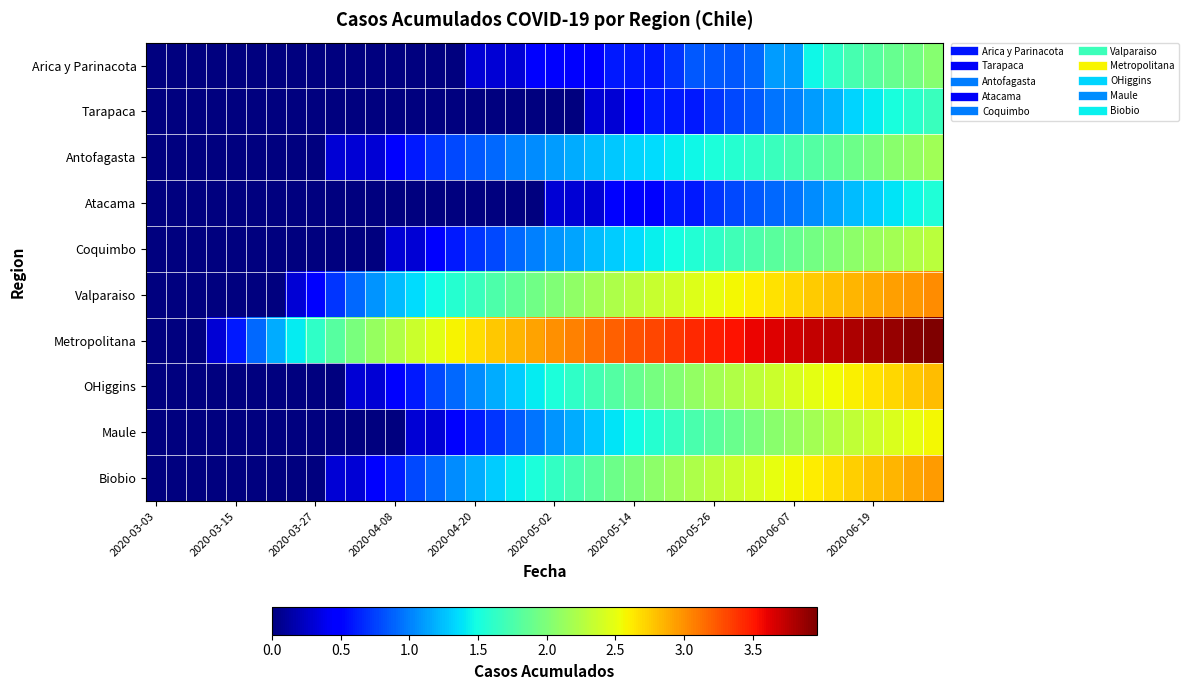

Which series has the largest total across all categories?

Metropolitana